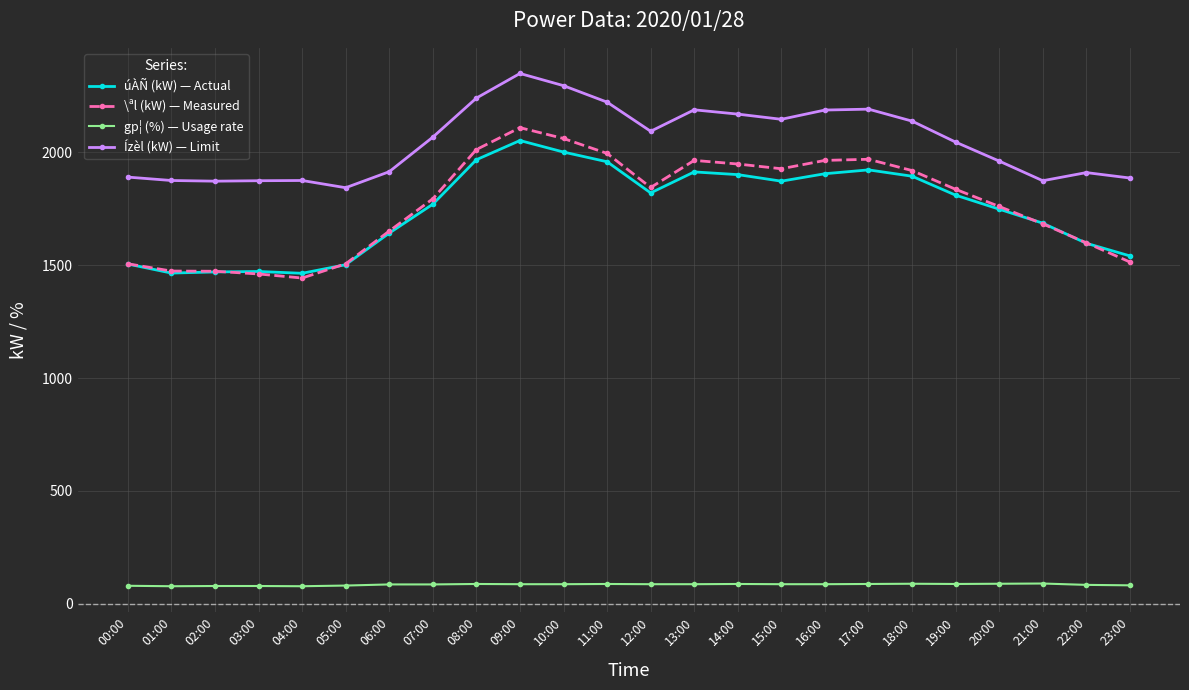

What is the label of the 5th point from the right?

19:00